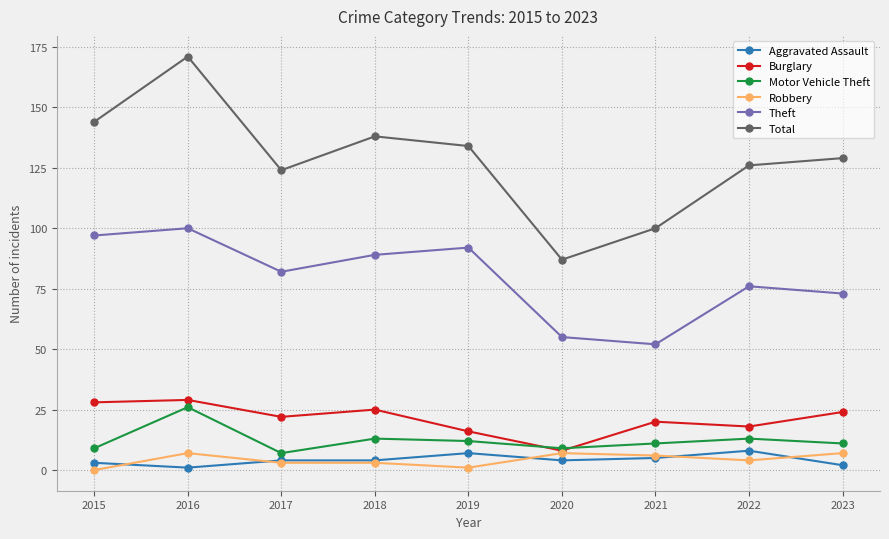

How many data points in Robbery are less than 4?

4